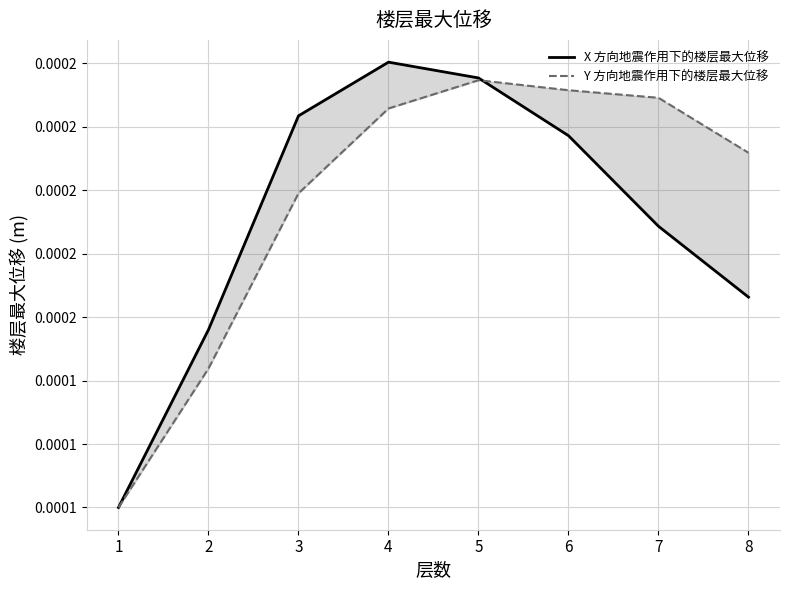

Which category has the lowest value across all series?

1